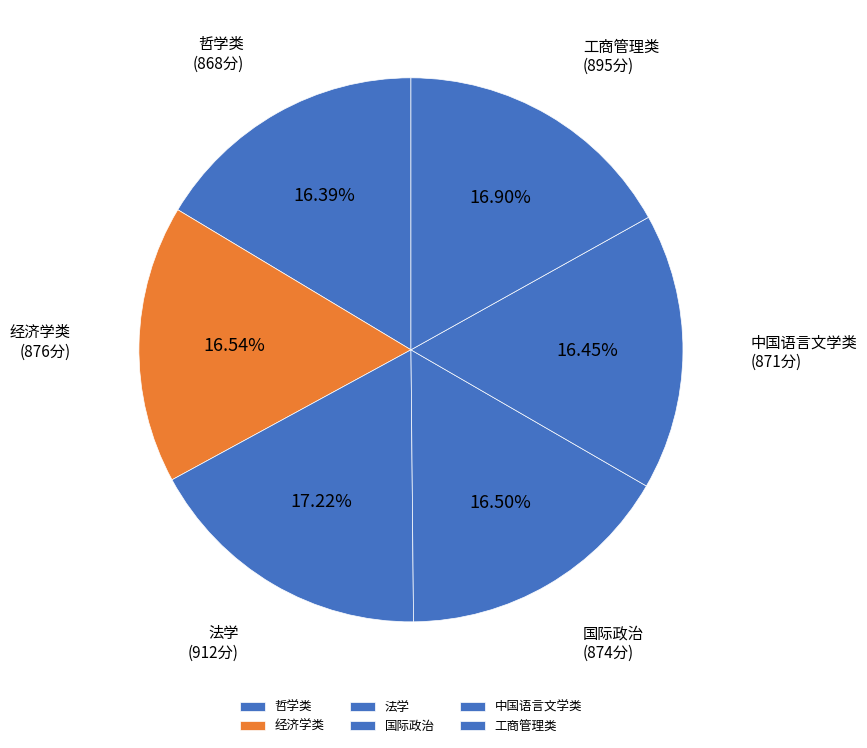

The 哲学类 slice represents 16% of the pie. True or false?

True